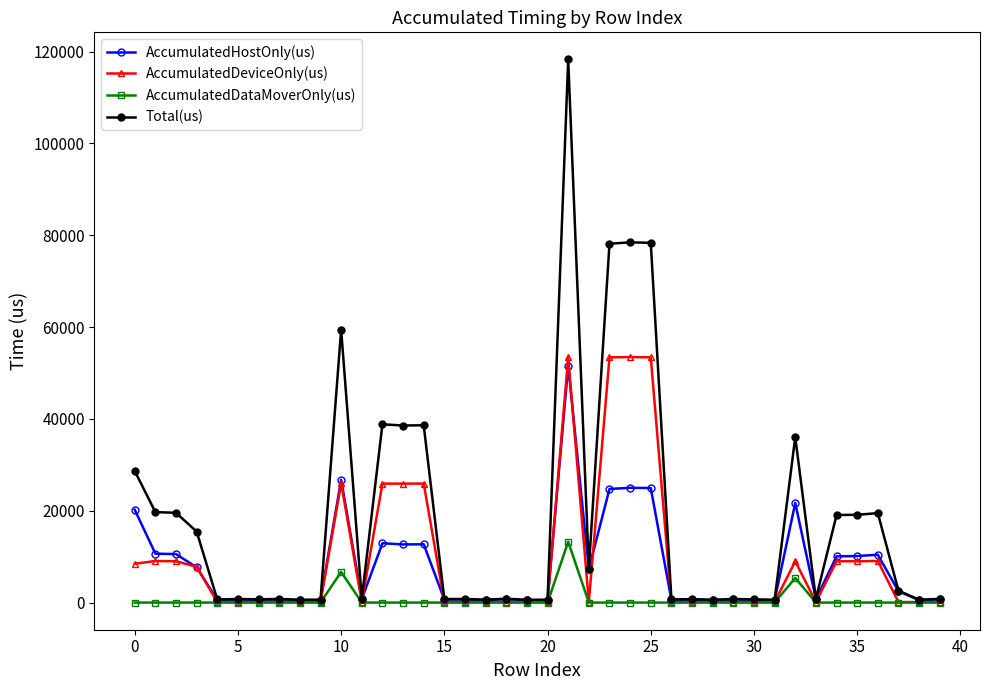

Which series has the widest spread of values?

Total(us)